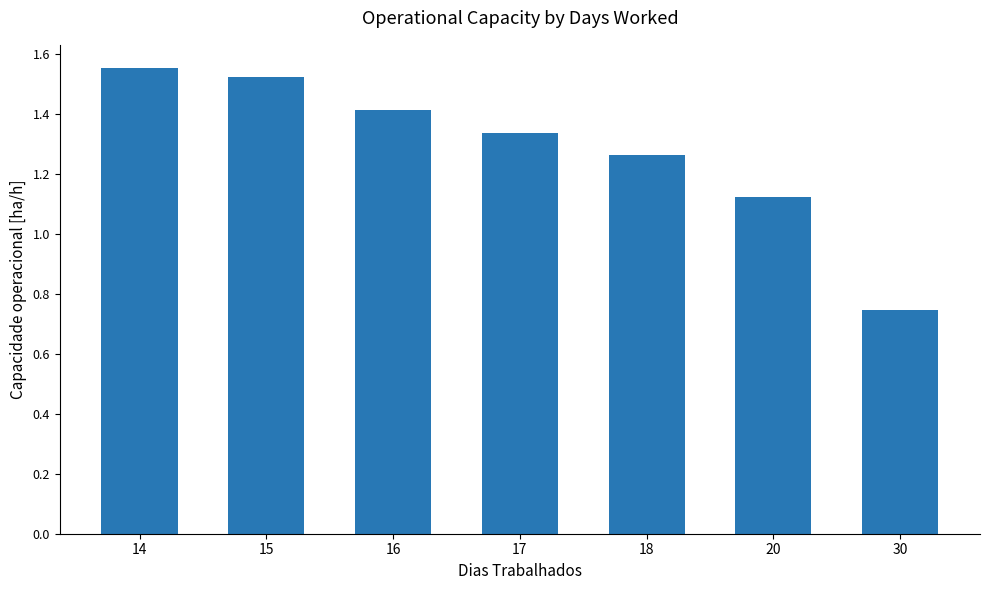

At which label is the value closest to 1?

20